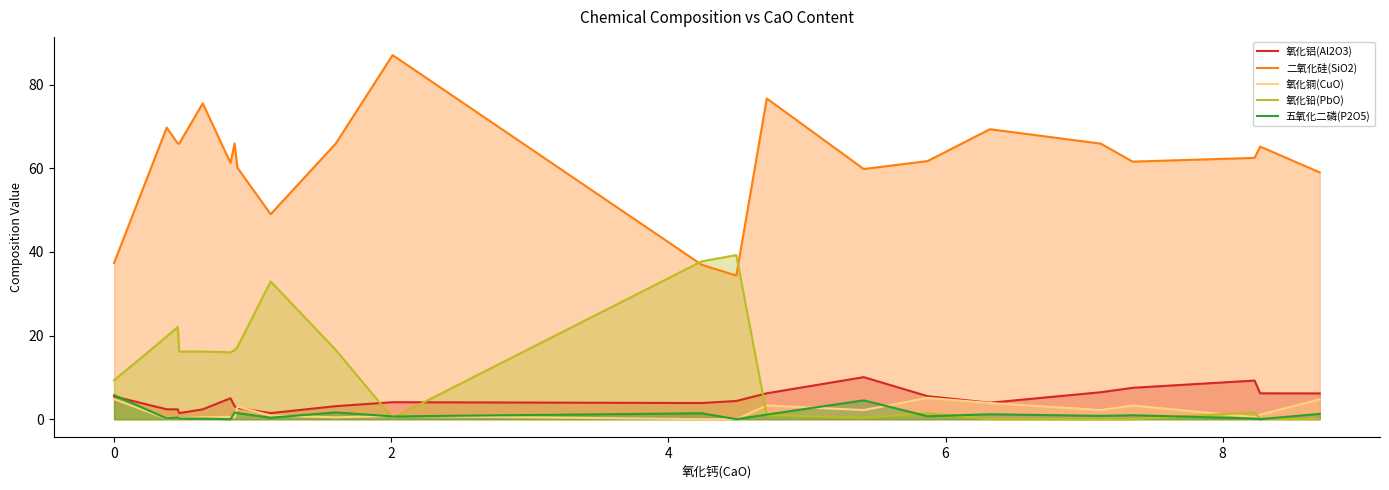

True or false: 五氧化二磷(P2O5) and 二氧化硅(SiO2) cross at least once.

False